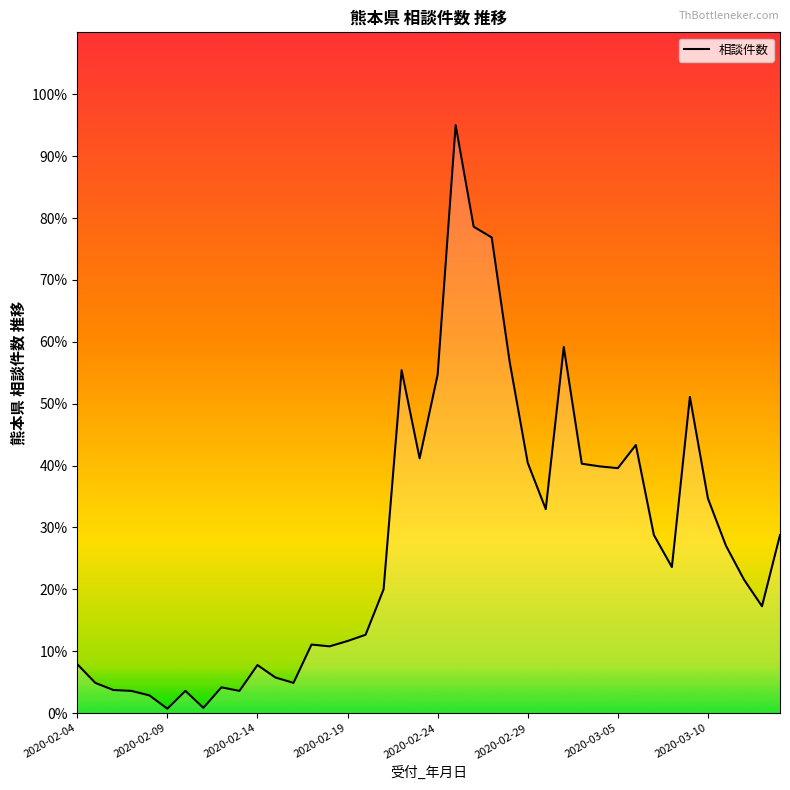

What is the greatest value displayed?

95.0